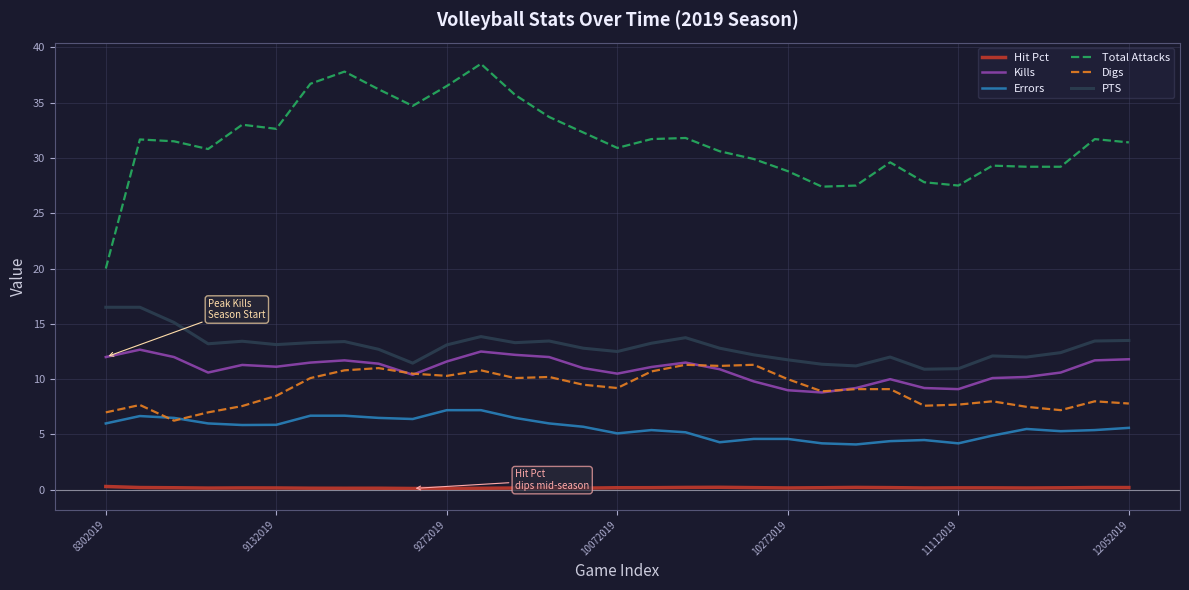

Count the number of categories in the chart.

31